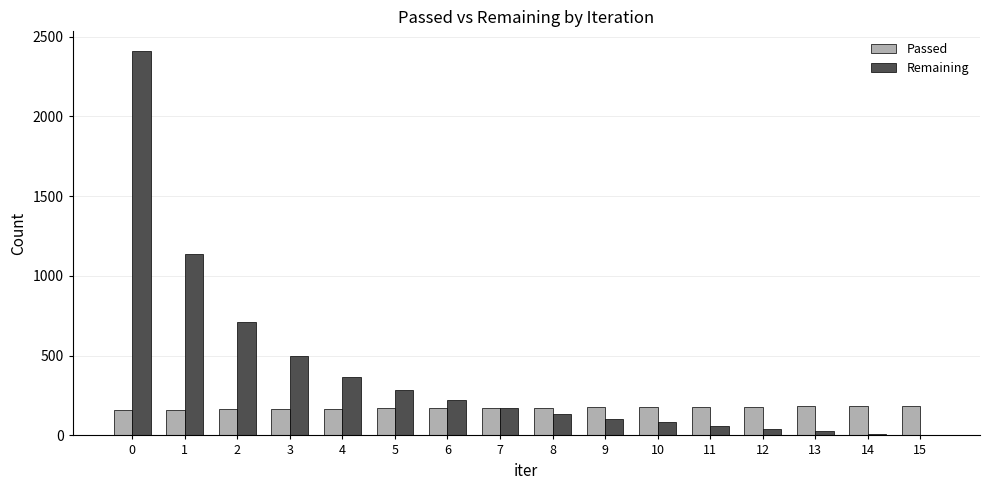

How many categories are shown in the chart?

16